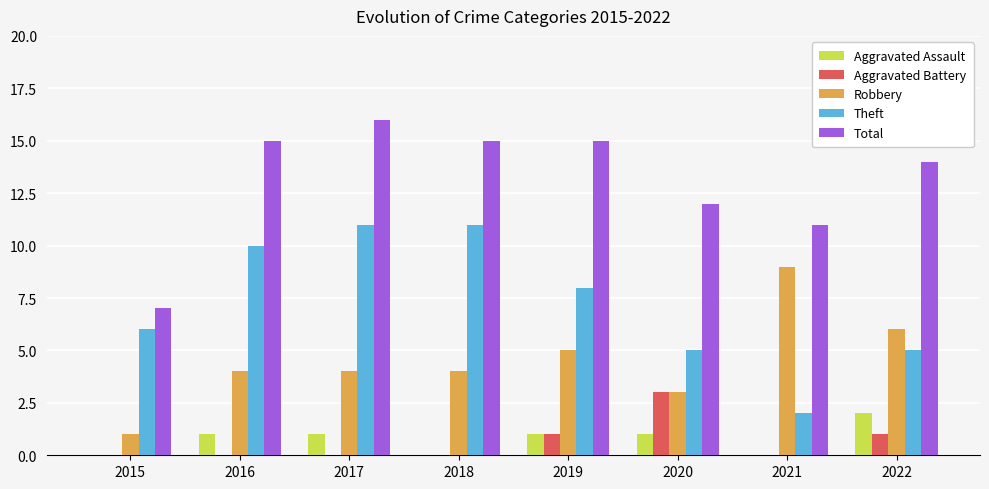

Is it true that Theft equals 2 at 2022?

False